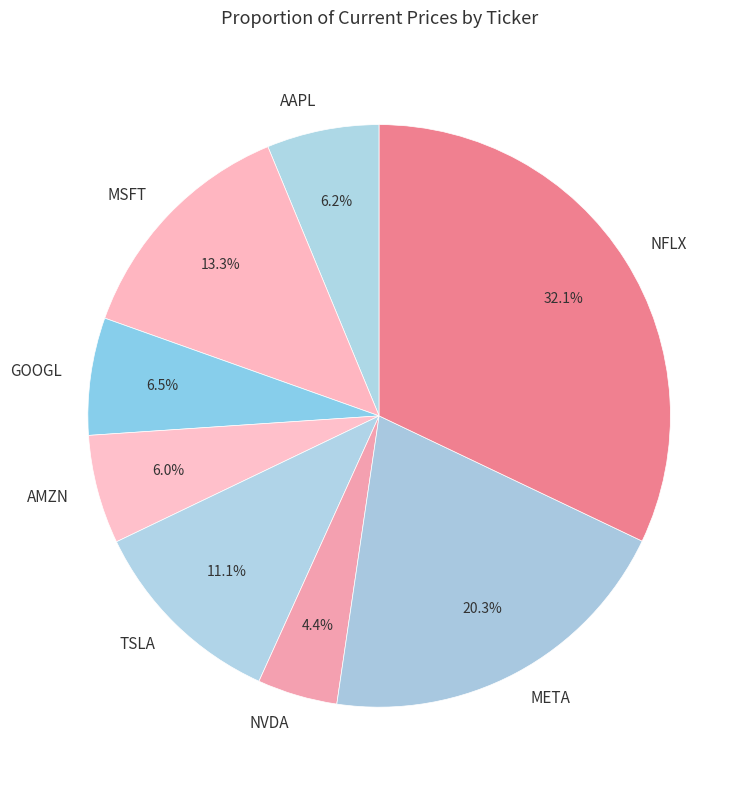

What portion of the pie excludes AMZN?

94.0%